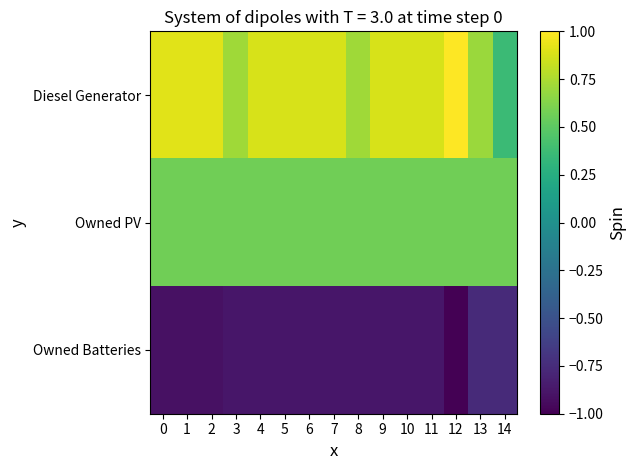

Reading right to left, transcribe all the data shown in this chart.

Diesel Generator: 14=0.4	13=0.7	12=1.0	11=0.9	10=0.9	9=0.9	8=0.7	7=0.9	6=0.9	5=0.9	4=0.9	3=0.7	2=0.9	1=0.9	0=0.9
Owned PV: 14=0.6	13=0.6	12=0.6	11=0.6	10=0.6	9=0.6	8=0.6	7=0.6	6=0.6	5=0.6	4=0.6	3=0.6	2=0.6	1=0.6	0=0.6
Owned Batteries: 14=-0.8	13=-0.8	12=-1.0	11=-0.9	10=-0.9	9=-0.9	8=-0.9	7=-0.9	6=-0.9	5=-0.9	4=-0.9	3=-0.9	2=-0.9	1=-0.9	0=-0.9